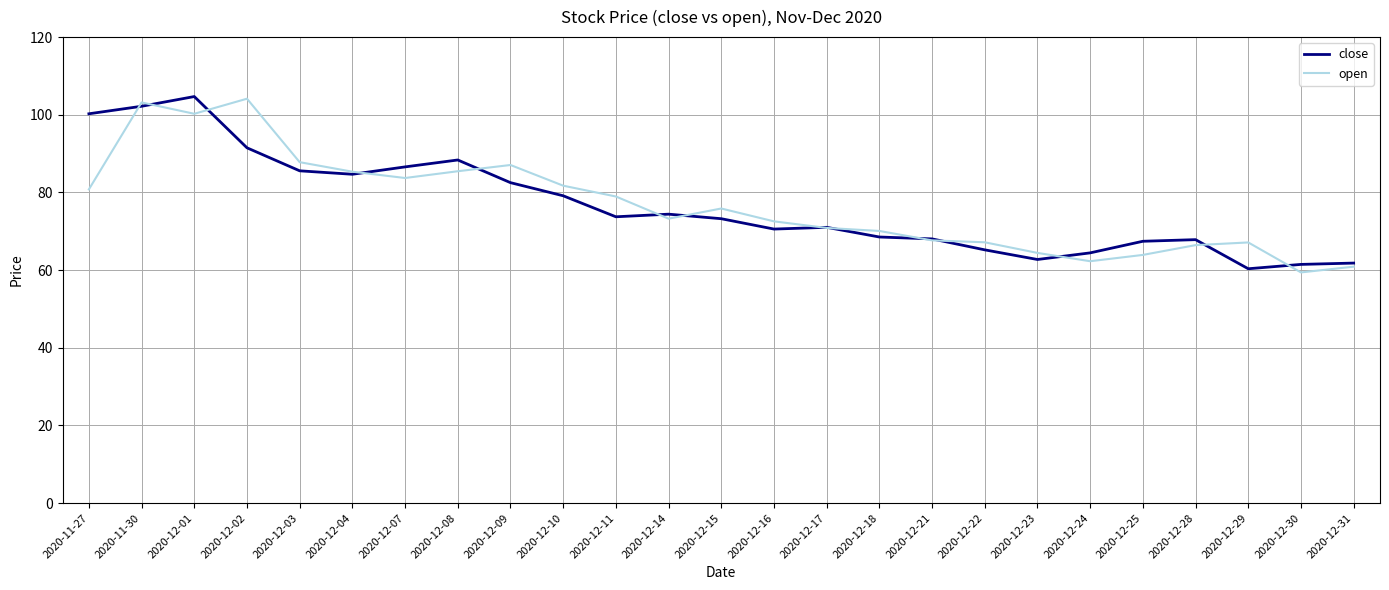

Which series changed the most between 2020-12-16 and 2020-12-31?

open